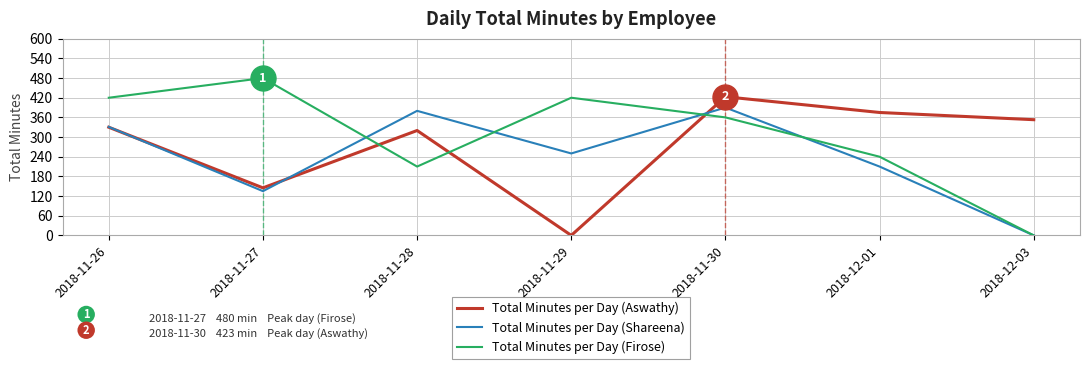

What is the difference between the highest and lowest values at 2018-11-26?

90.0